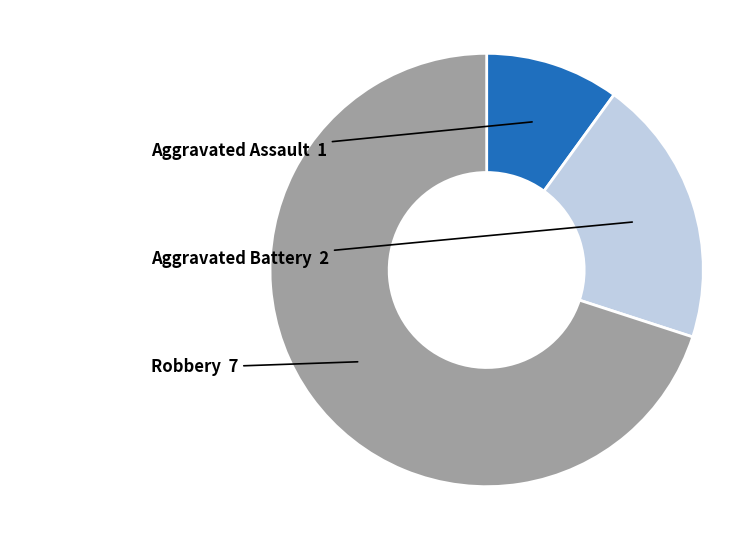

Does any single category account for the majority?

Yes